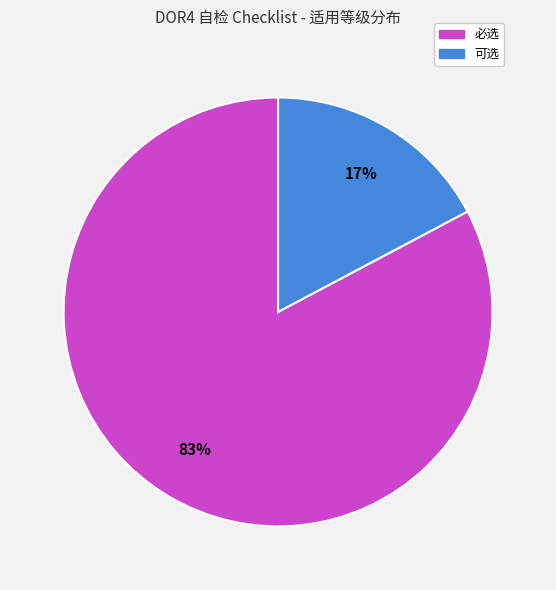

Rank the categories by value from lowest to highest.

可选, 必选